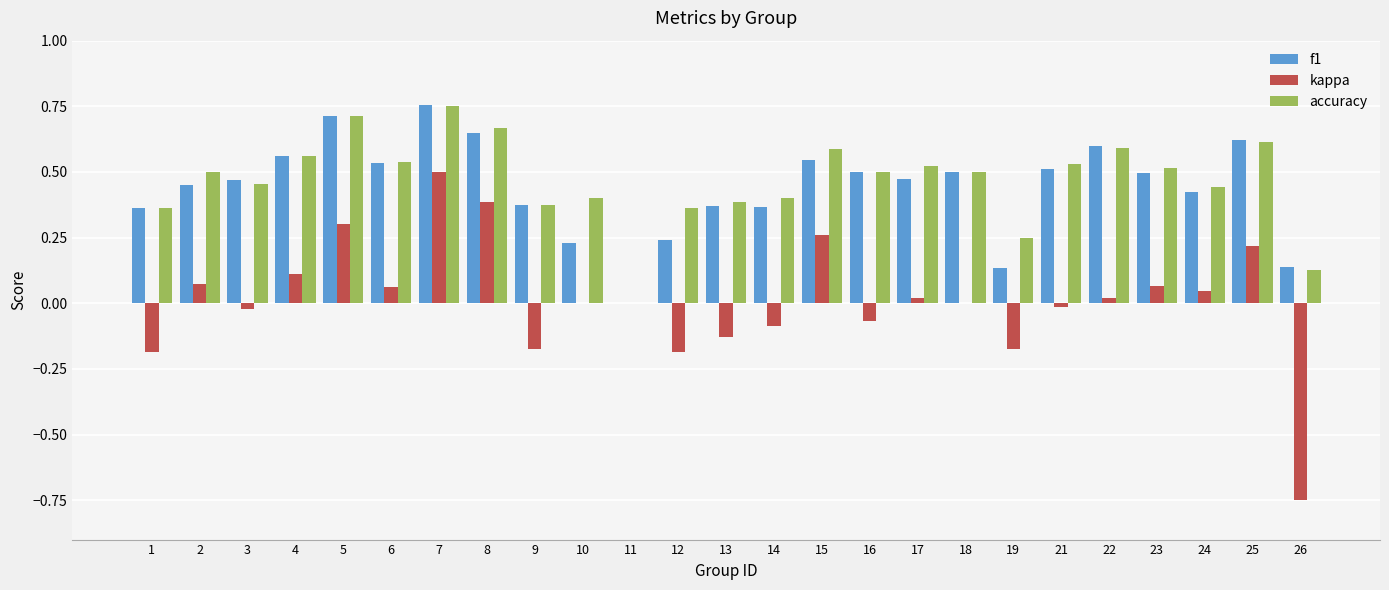

Is it true that f1 equals 0.5 at 15?

True